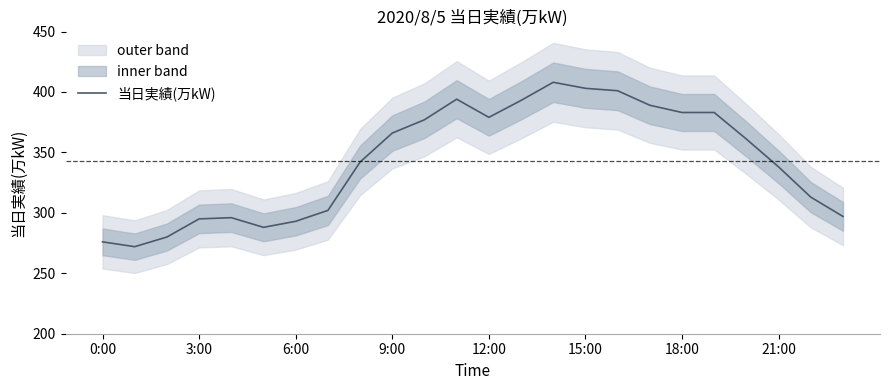

Is it true that 当日実績(万kW) equals 293 at 6:00?

True